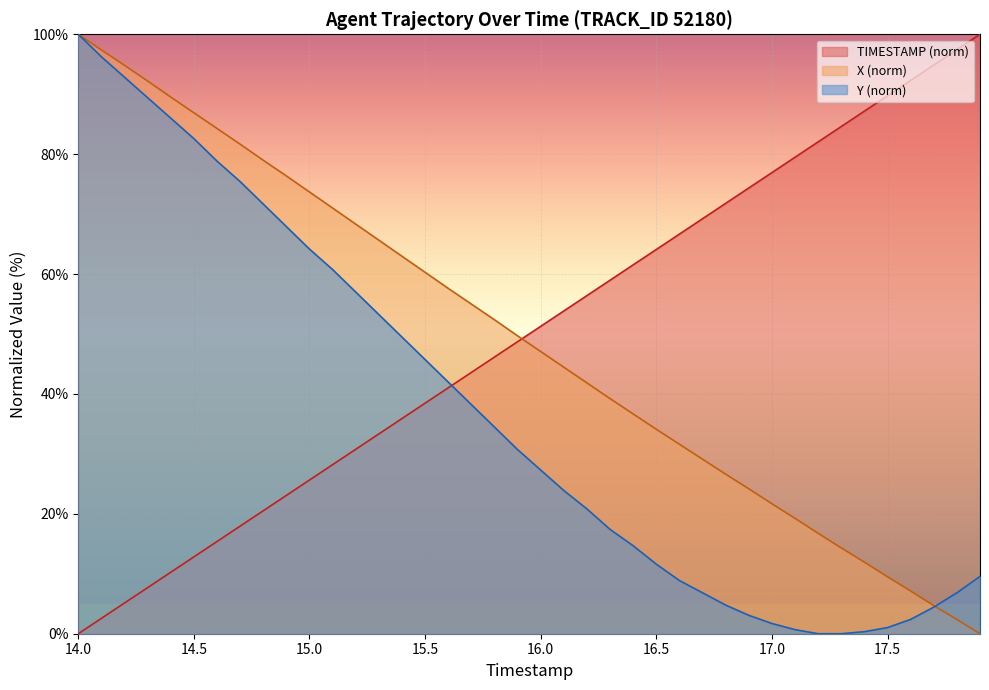

At which label does X first exceed 49?

14.0